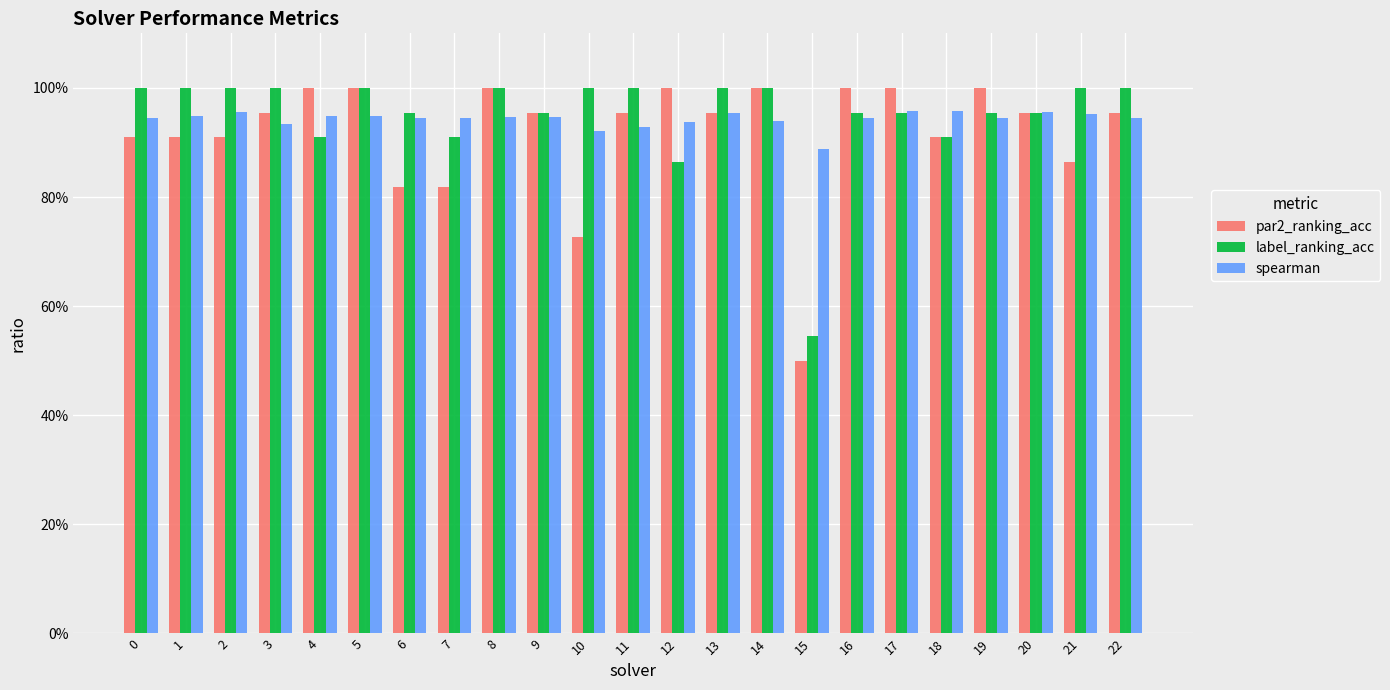

The value of par2_ranking_acc at 10 is 0.7. True or false?

True